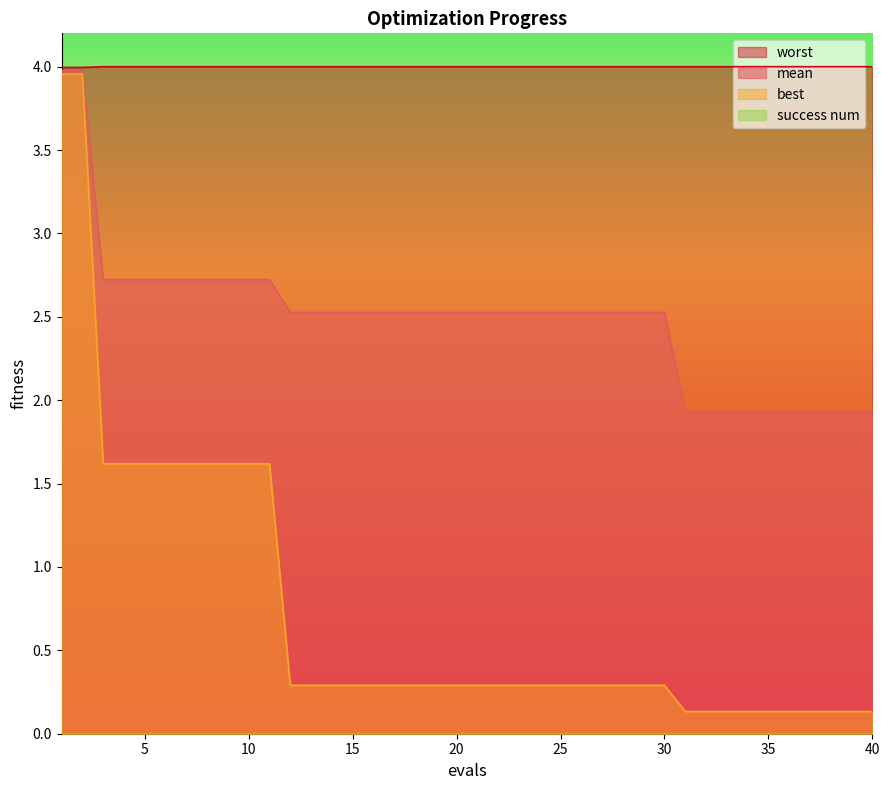

Does the chart have visible grid lines?

No